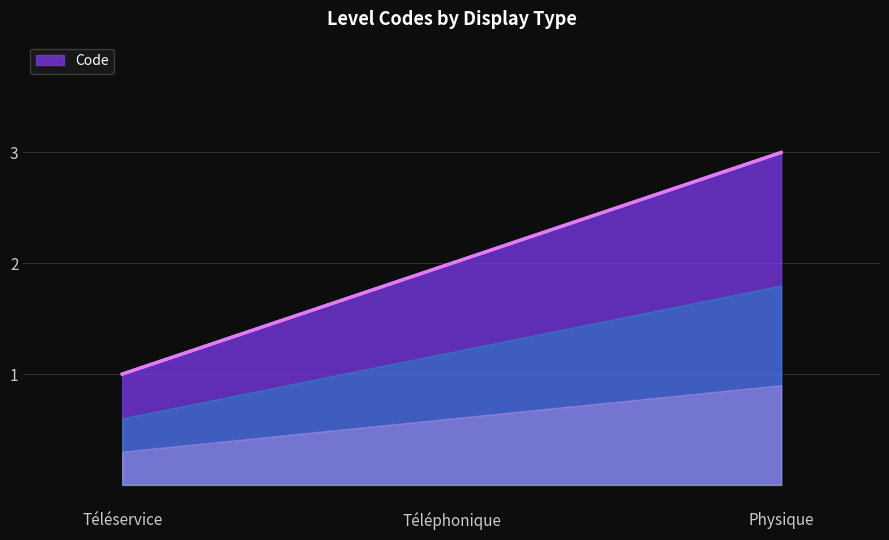

Rank the categories by value from highest to lowest.

Physique, Téléphonique, Téléservice